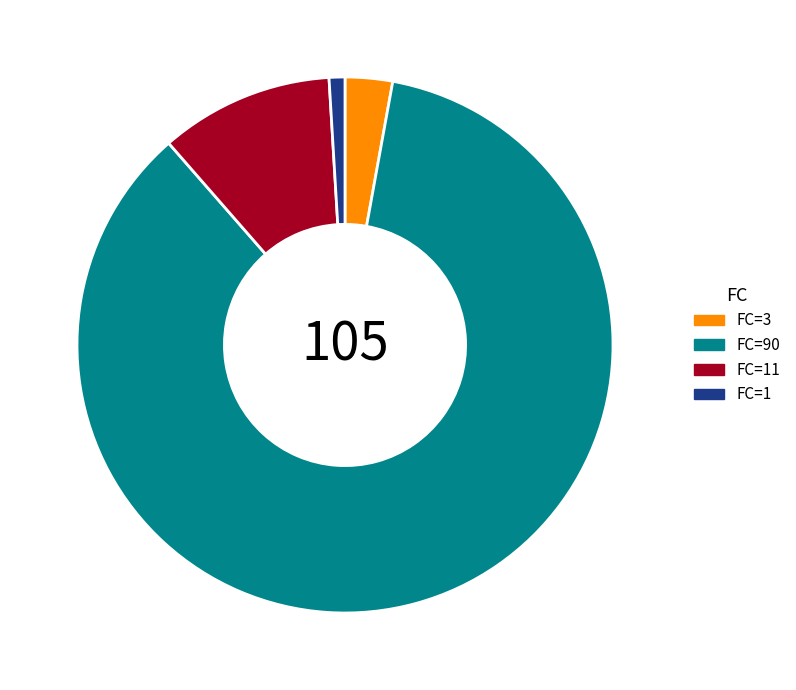

Is there any slice that represents more than half of the pie?

Yes